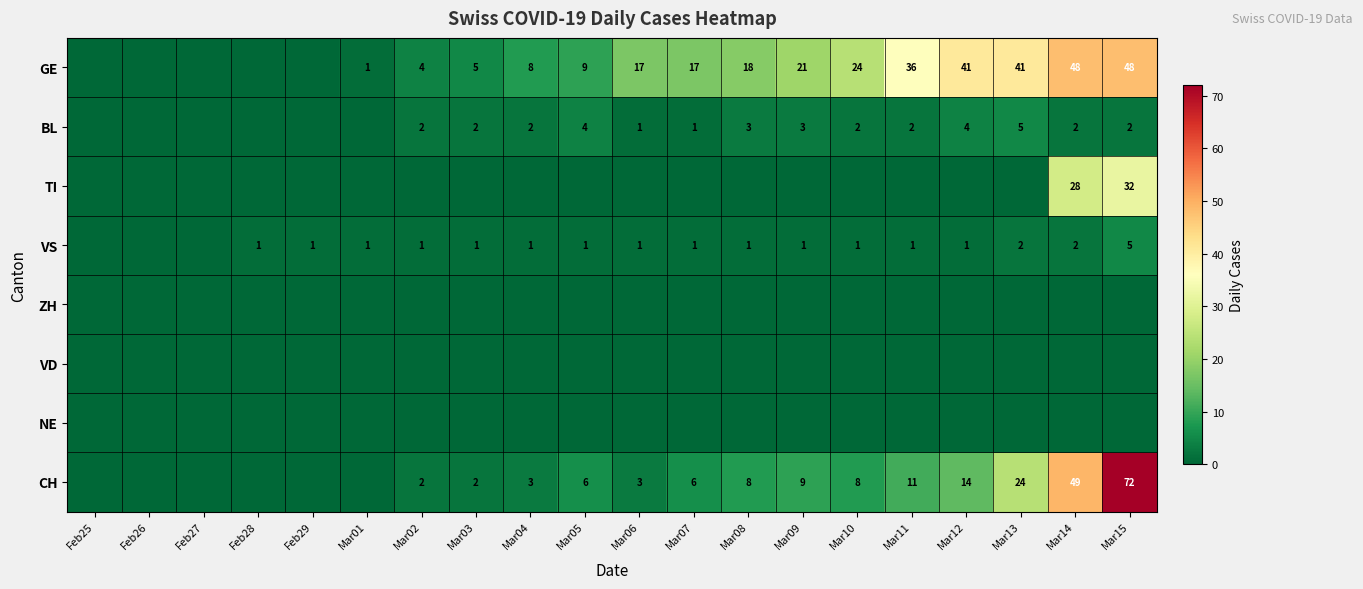

Is it true that TI equals 28 at Mar14?

True